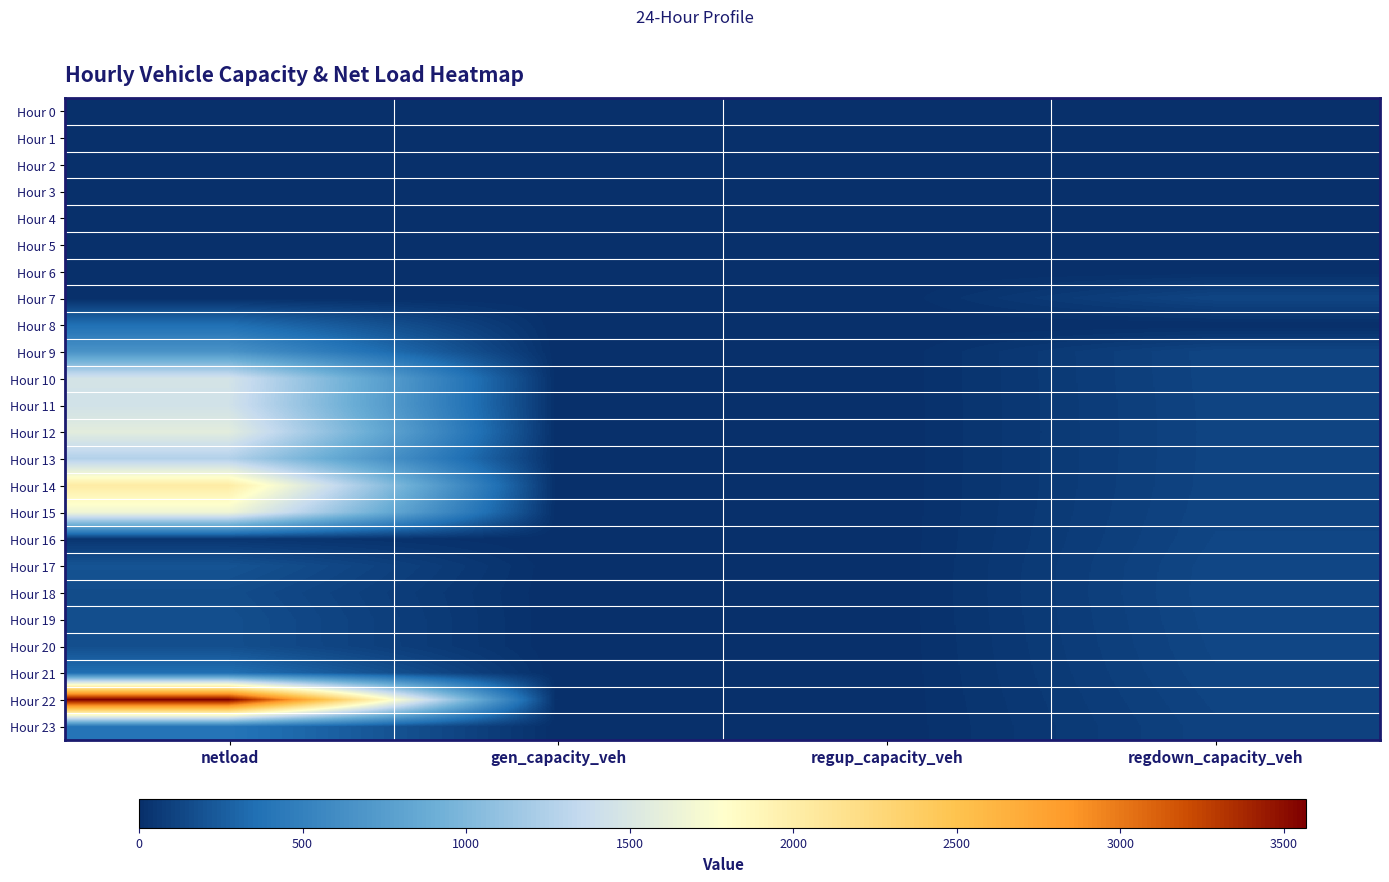

At which category is the sum across all series the highest?

netload